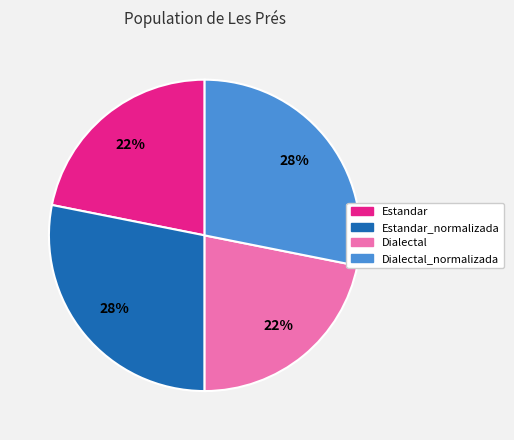

Does any single category account for the majority?

No